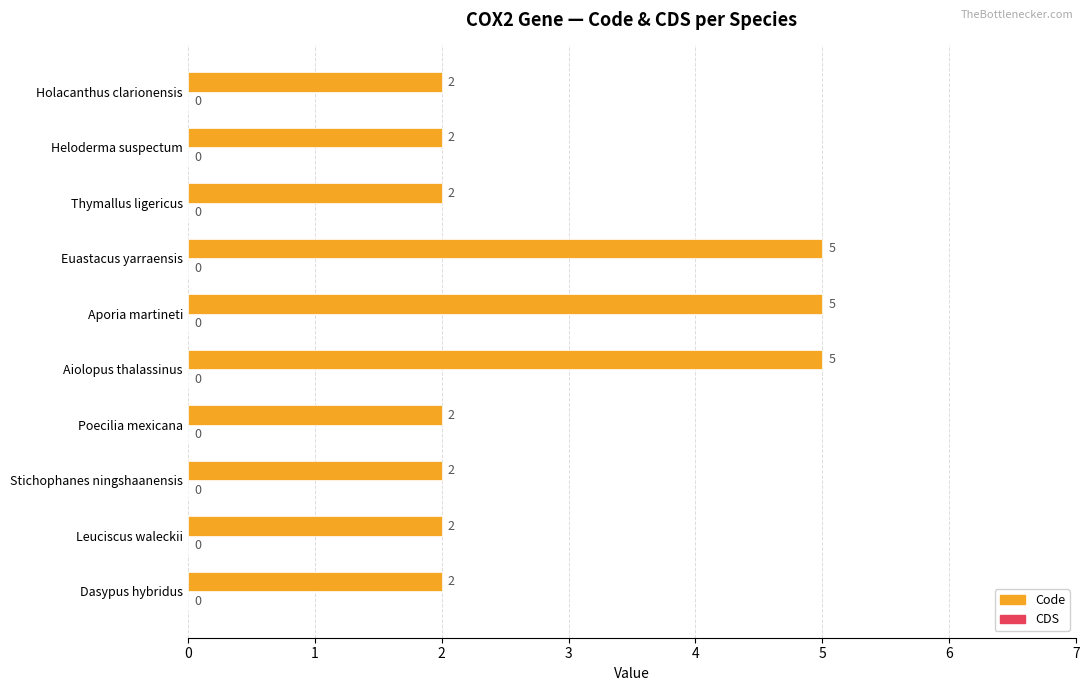

What is the change in value from Stichophanes ningshaanensis to Aporia martineti?

+3